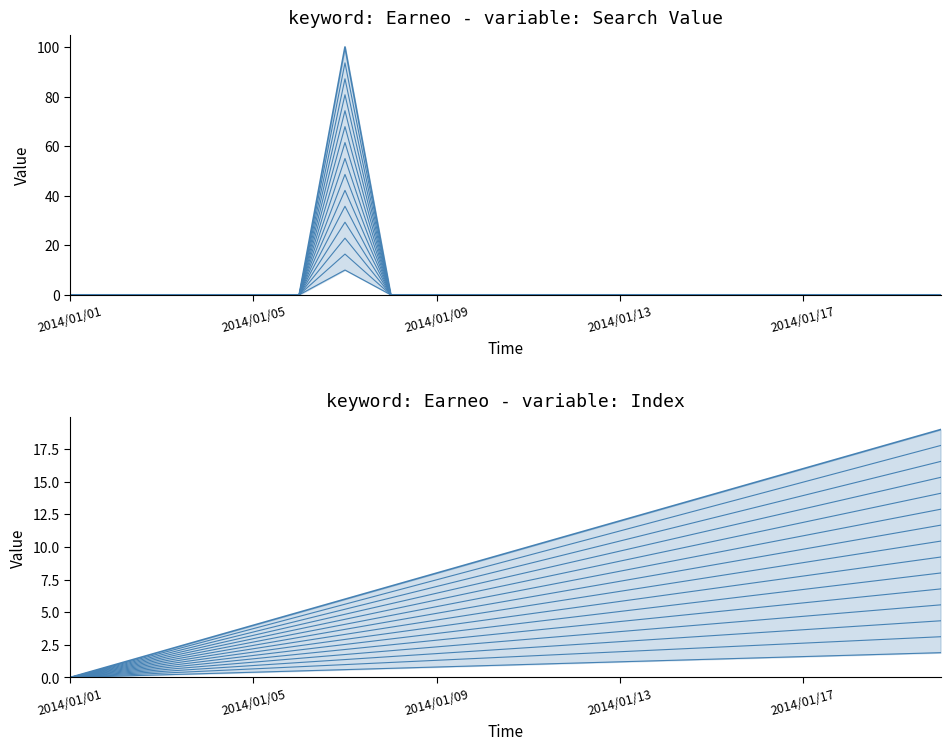

Reading left to right, list all the values displayed in this chart.

Earneo_value: 0.0	0.0	0.0	0.0	0.0	0.0	10.0	0.0	0.0	0.0	0.0	0.0	0.0	0.0	0.0	0.0	0.0	0.0	0.0	0.0
Earneo_col0: 0.0	0.3	0.6	0.9	1.2	1.5	1.8	2.1	2.3	2.6	2.9	3.2	3.5	3.8	4.1	4.4	4.7	5.0	5.3	5.6